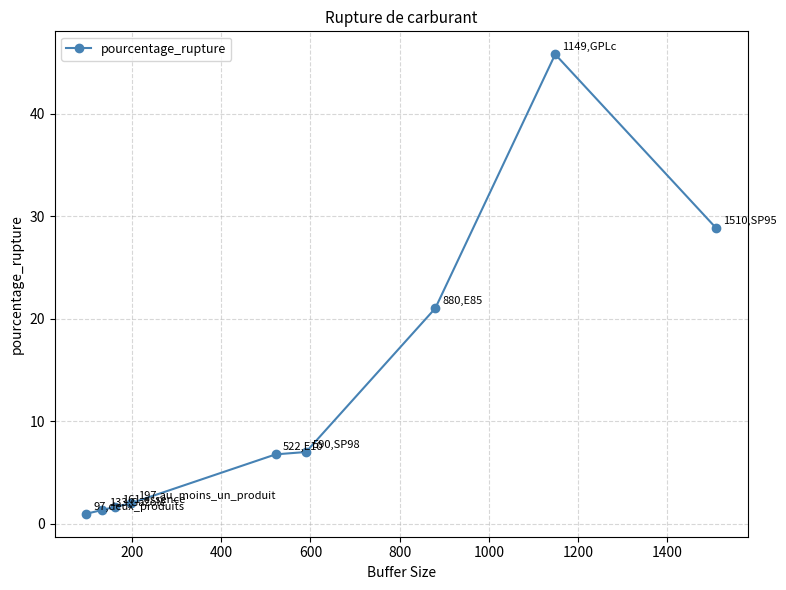

True or false: the data has more than 0 interior local peaks.

True